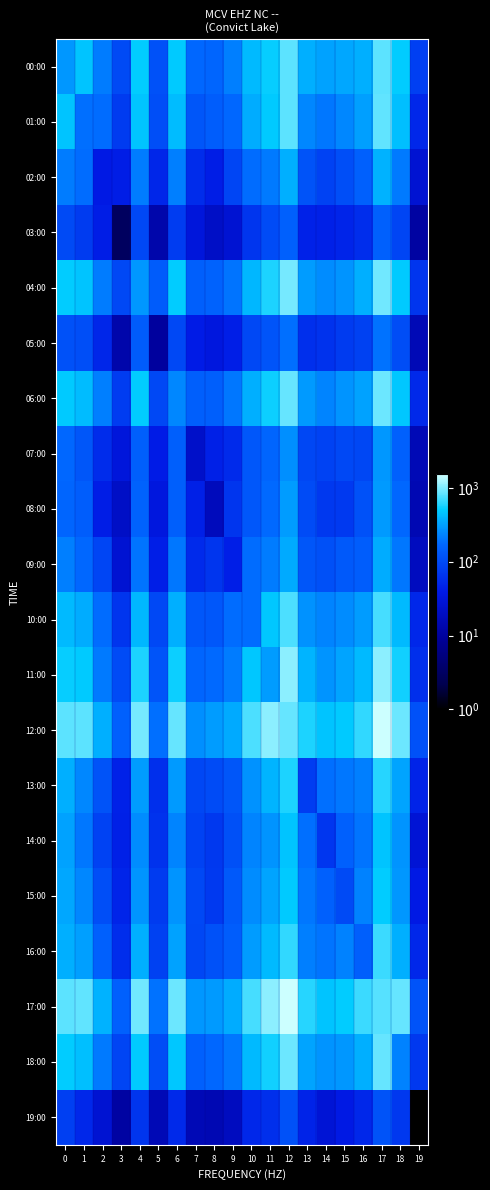

Rank the series at 14 from lowest to highest value.

19:00, 03:00, 05:00, 14:00, 08:00, 07:00, 02:00, 09:00, 15:00, 13:00, 16:00, 01:00, 06:00, 10:00, 04:00, 11:00, 18:00, 00:00, 12:00, 17:00